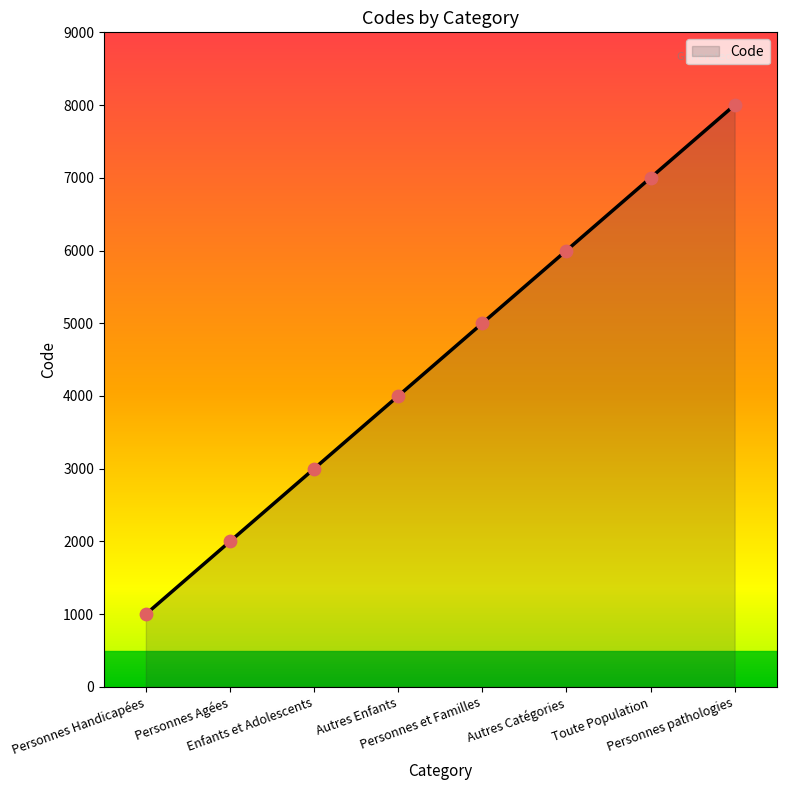

Between Personnes et Familles and Personnes Handicapées, which is larger?

Personnes et Familles